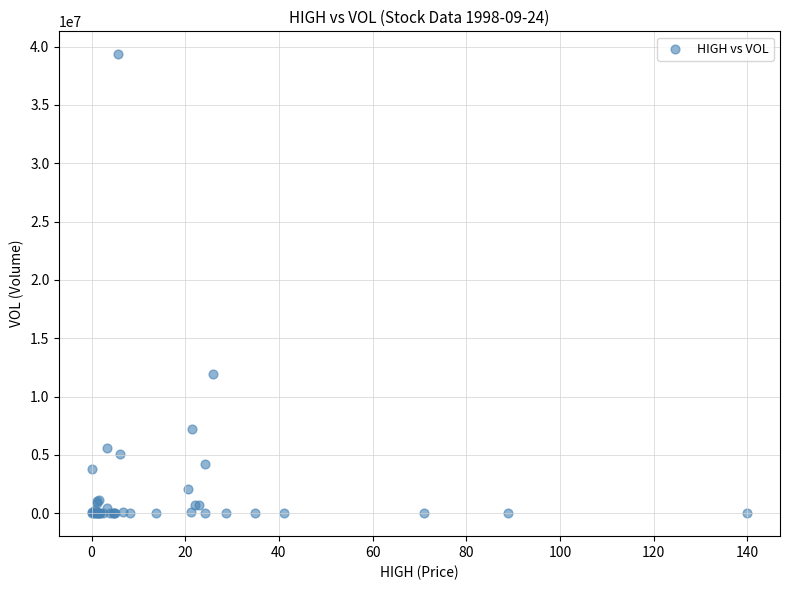

What Y value in the scatter plot is closest to 19668262?

11915540